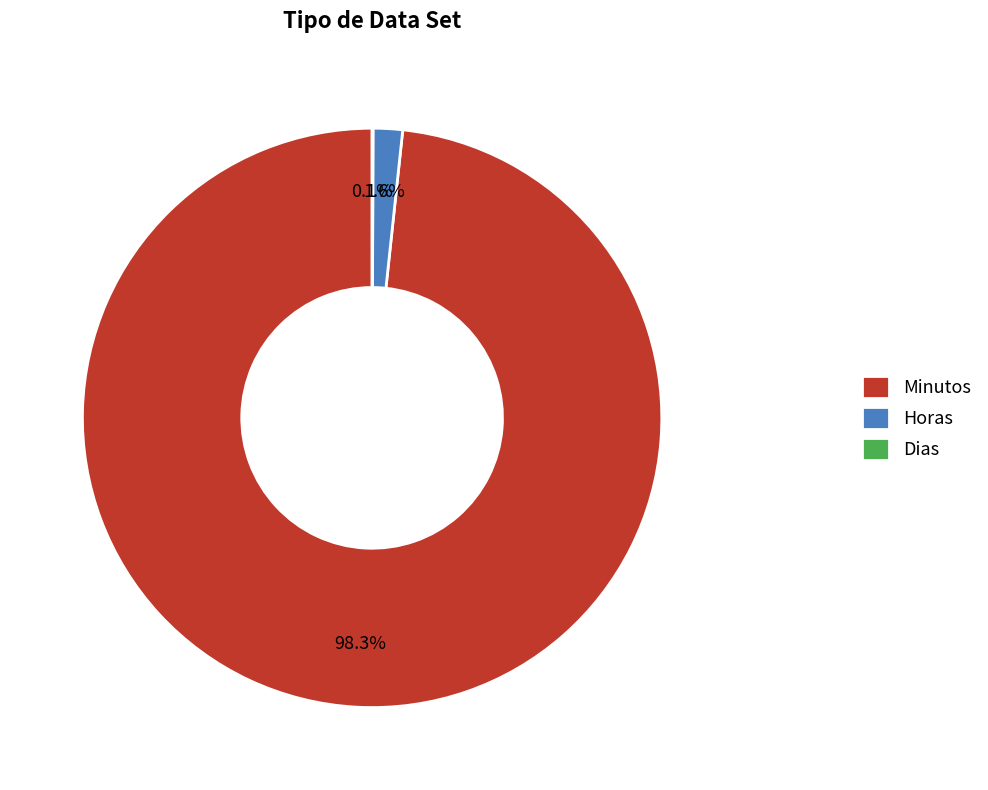

Which has a higher value, Minutos or Horas?

Minutos